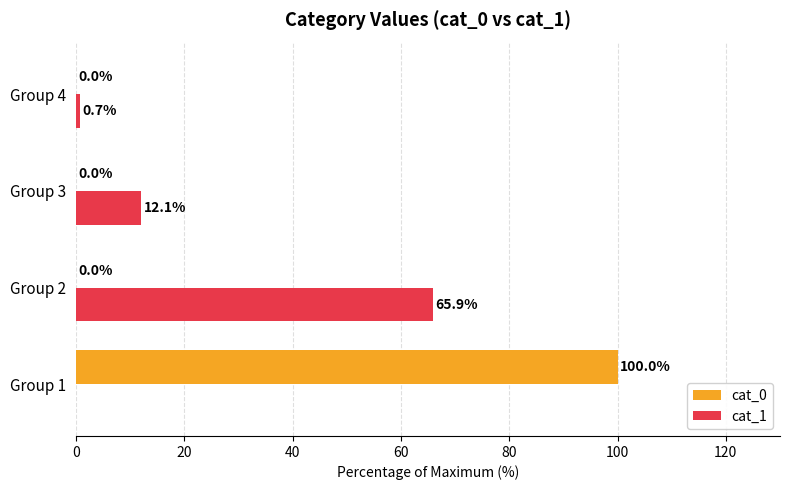

At which category is the sum across all series the highest?

Group 1